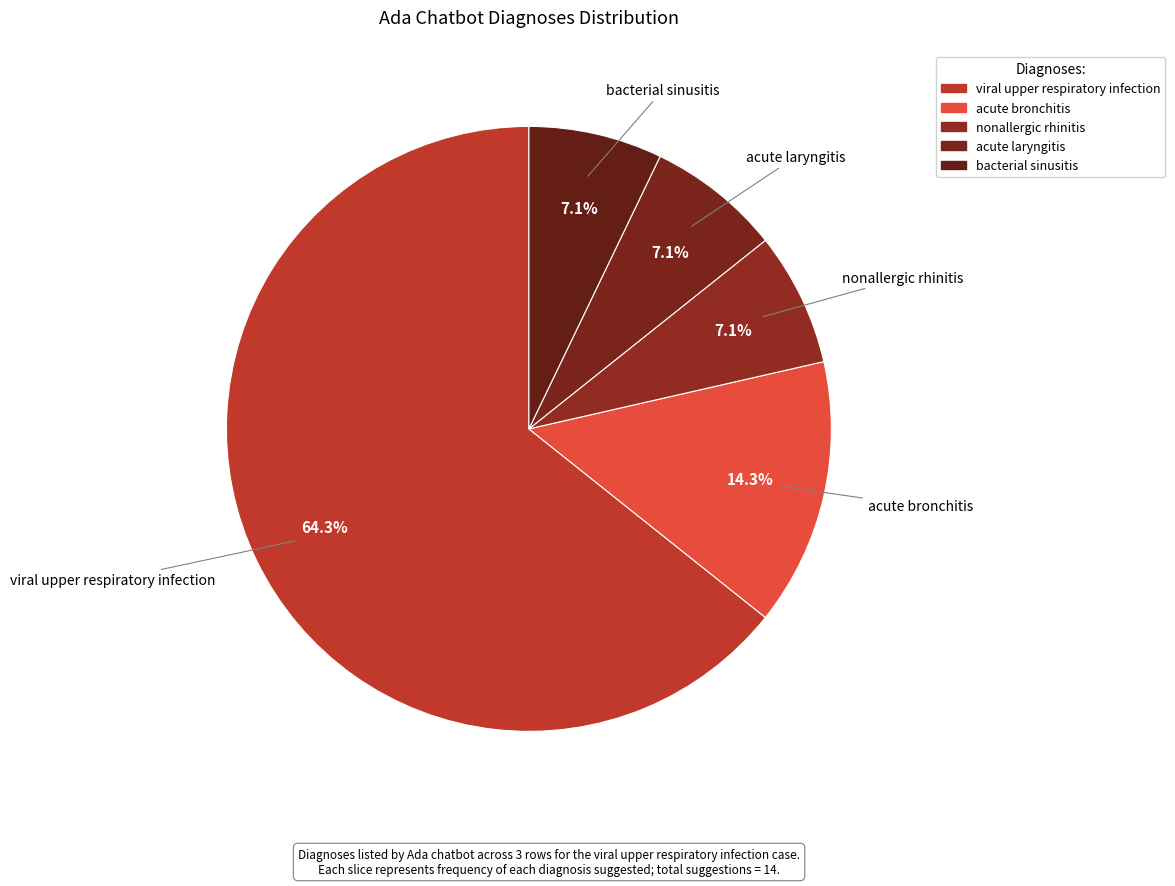

To the nearest percent, what is the difference between the largest and smallest slice percentages?

57%